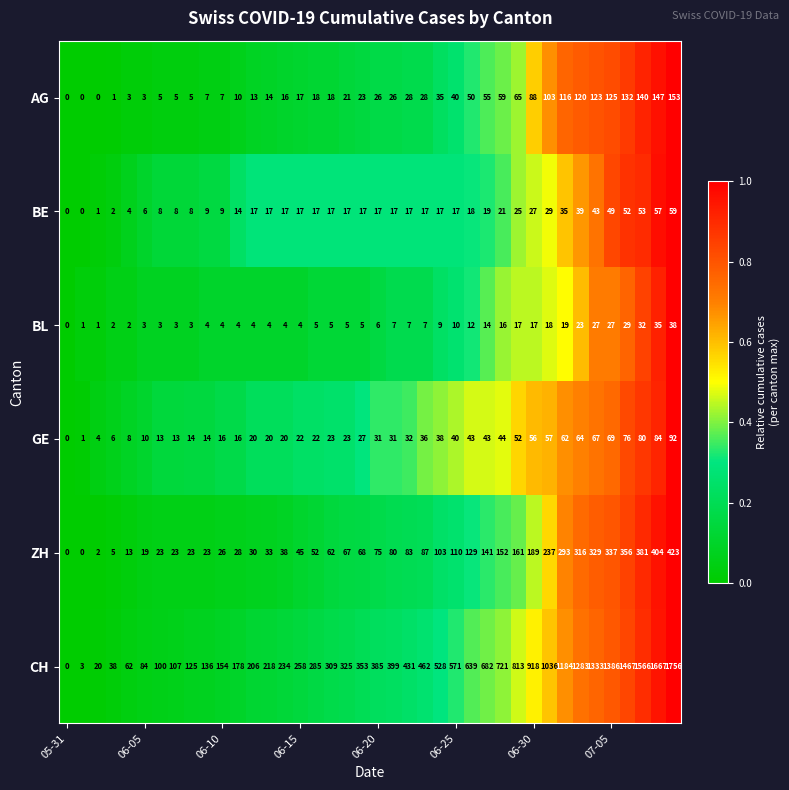

How many series are shown in this chart?

6